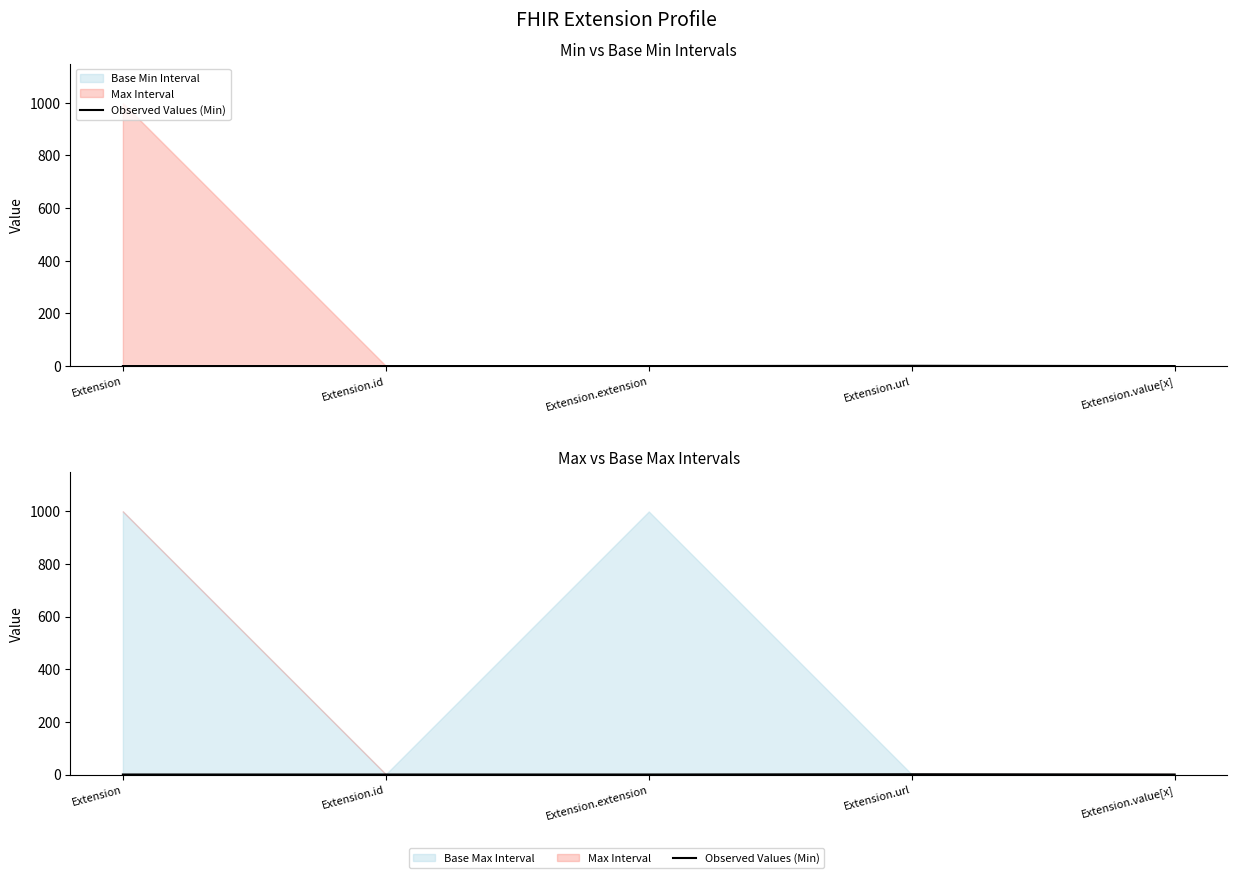

Rank the categories by value from highest to lowest.

Extension.url, Extension, Extension.id, Extension.extension, Extension.value[x]